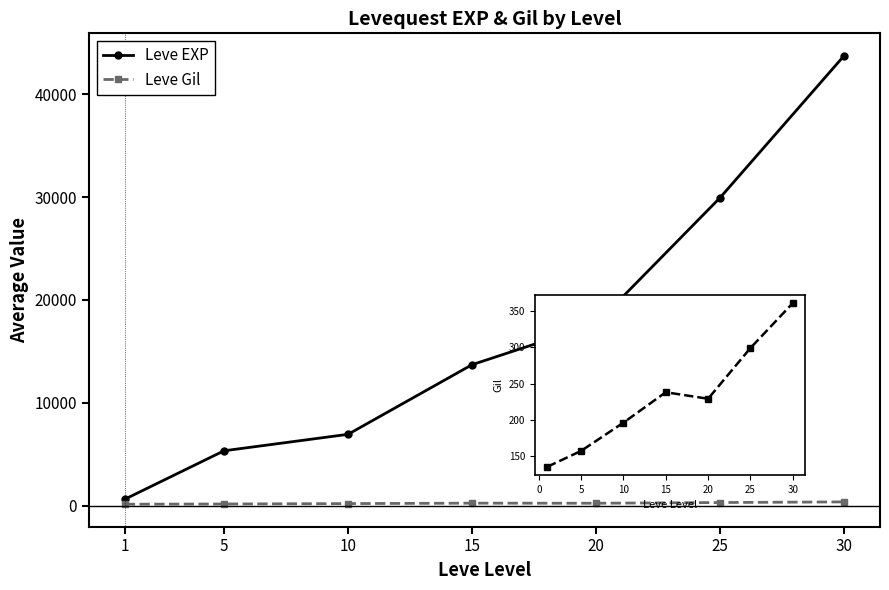

How many categories are shown in the chart?

7